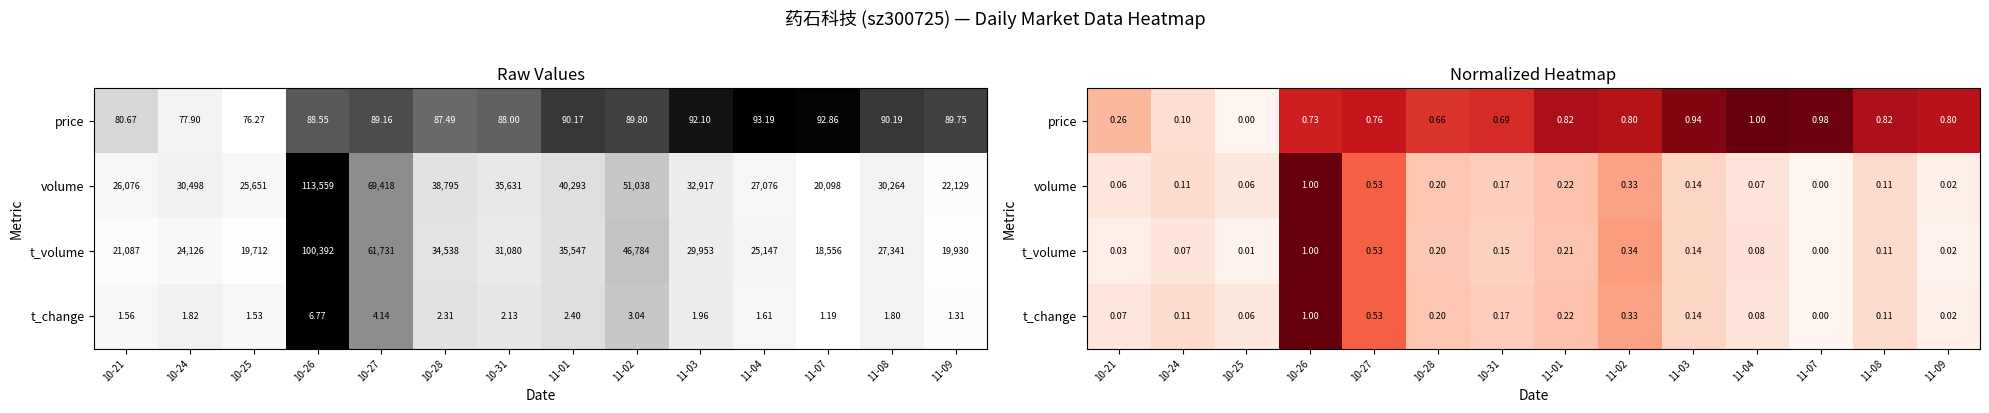

At how many categories does at least one series exceed 0?

14